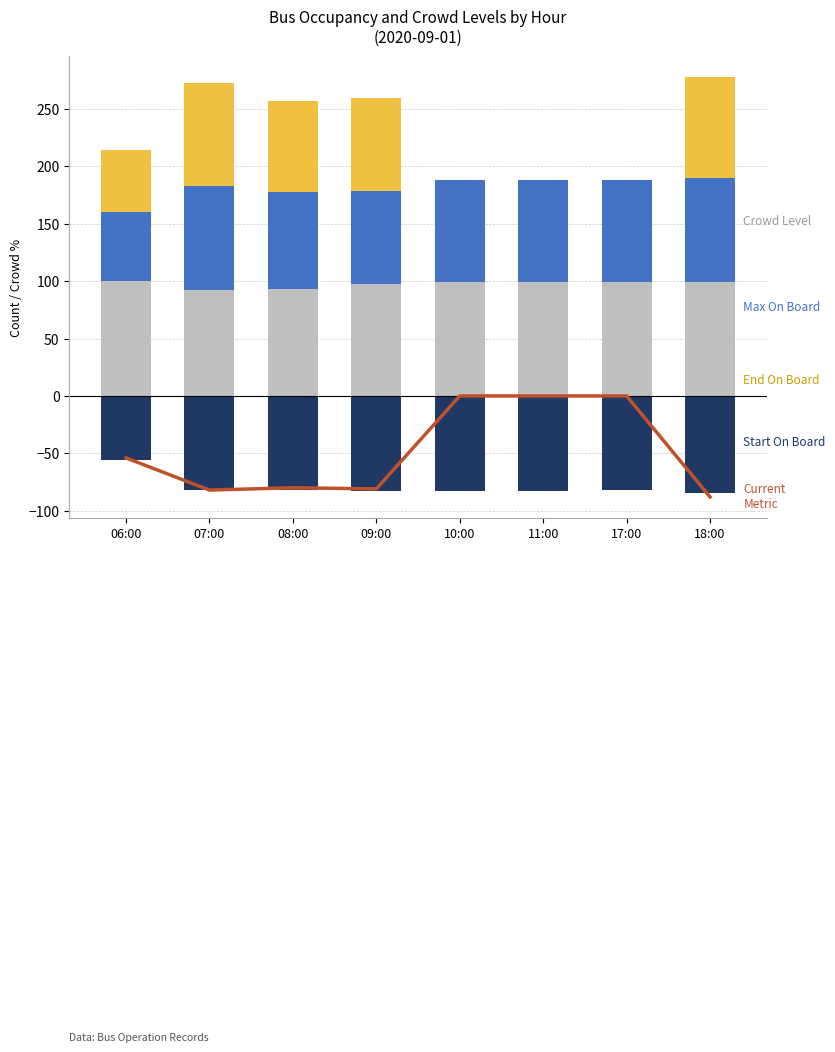

At how many categories does at least one series exceed -12?

8